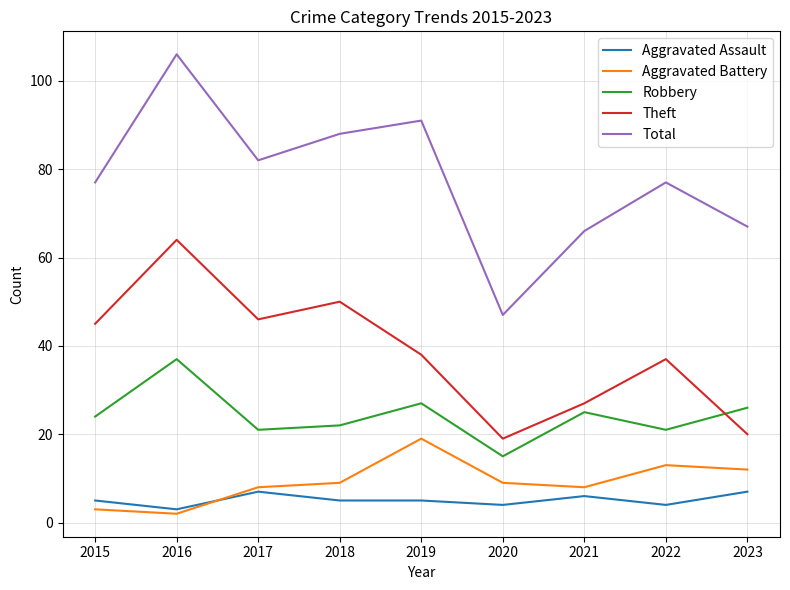

Which series has the largest range (max minus min)?

Total